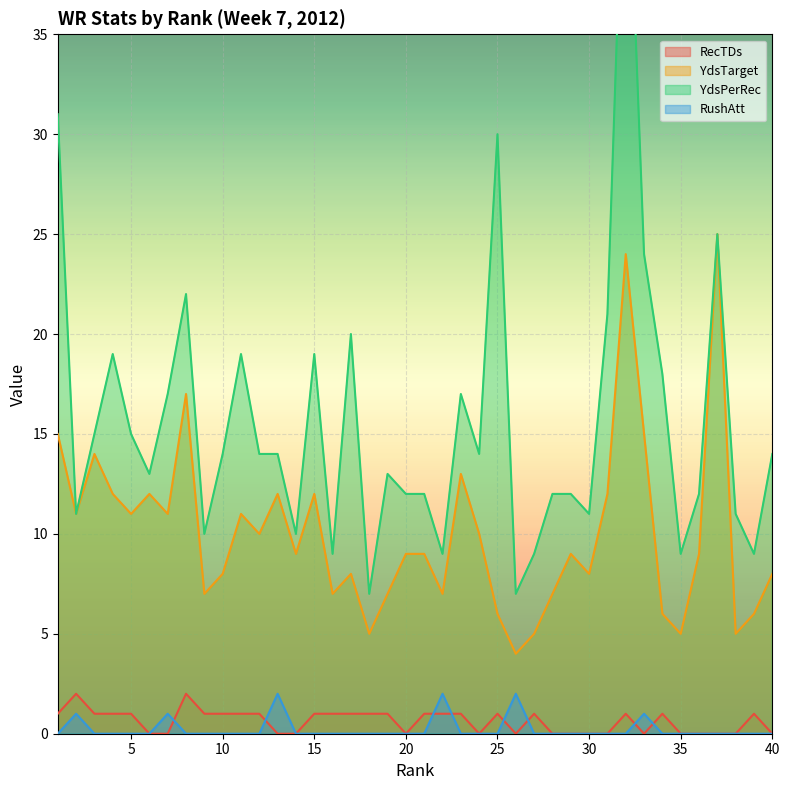

List the series in order of their peak value, lowest first.

RecTDs, RushAtt, YdsTarget, YdsPerRec